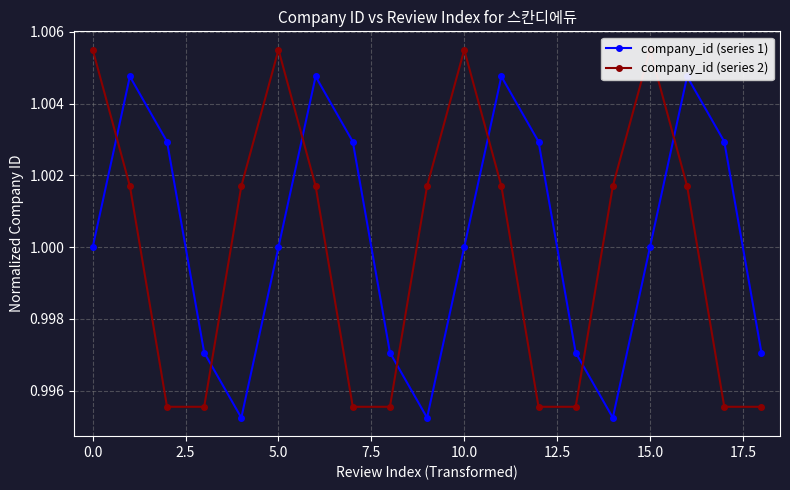

Count the number of categories in the chart.

19